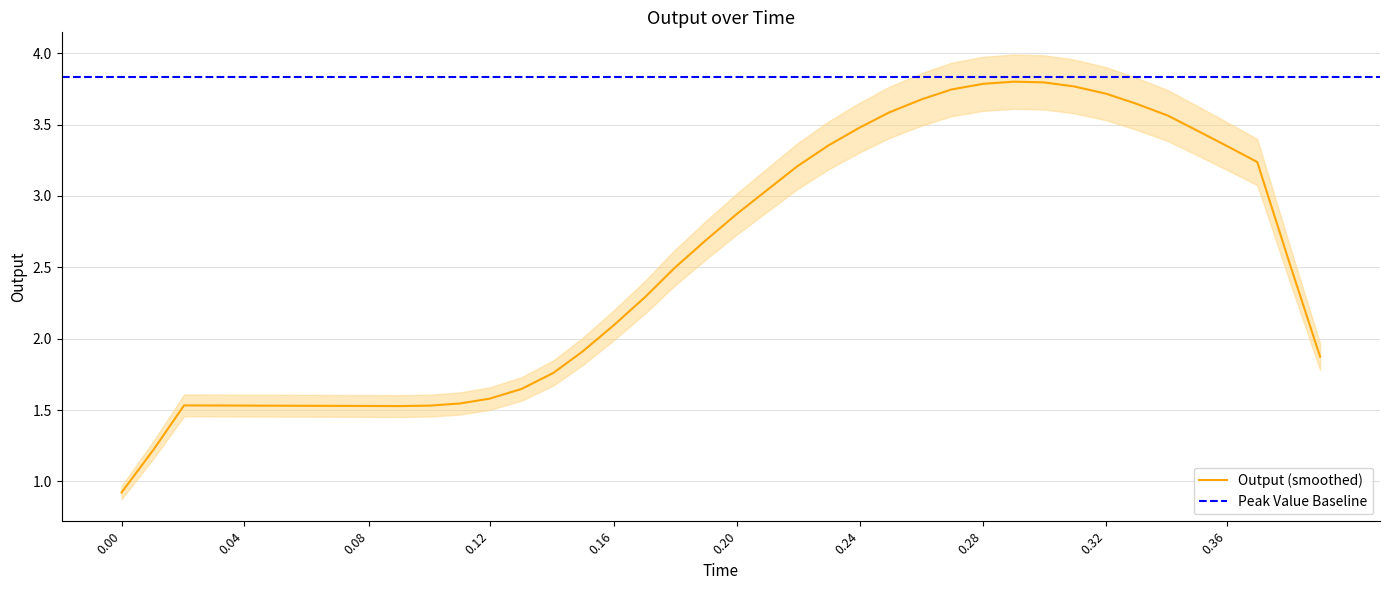

What is the change in value from 31 to 36?

-0.4